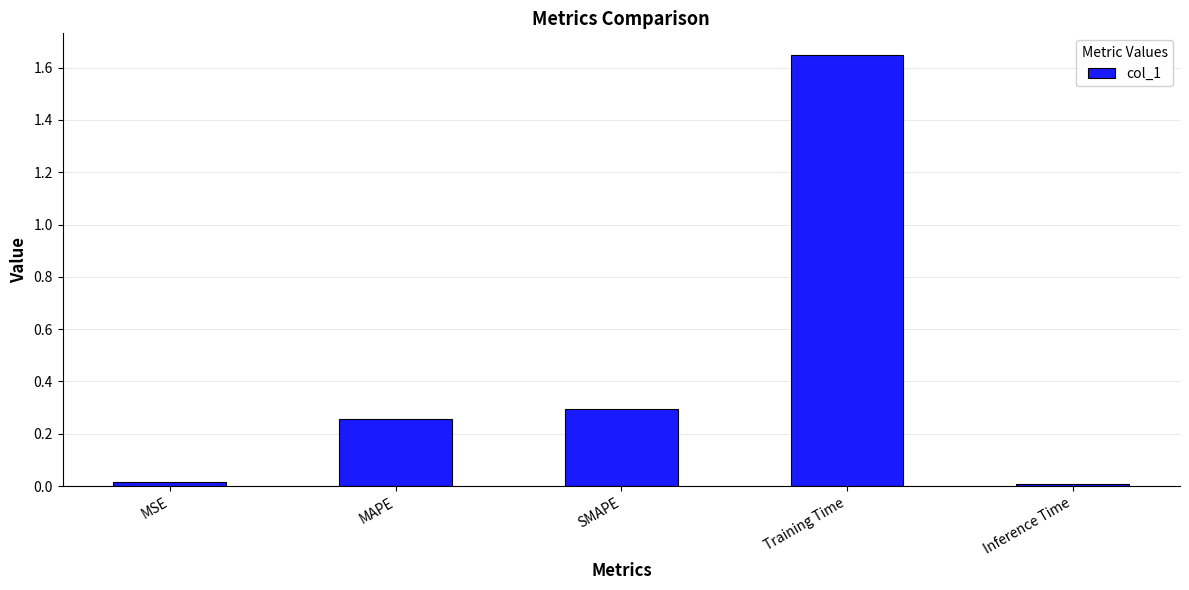

True or false: the data shows 0.4 at SMAPE.

False